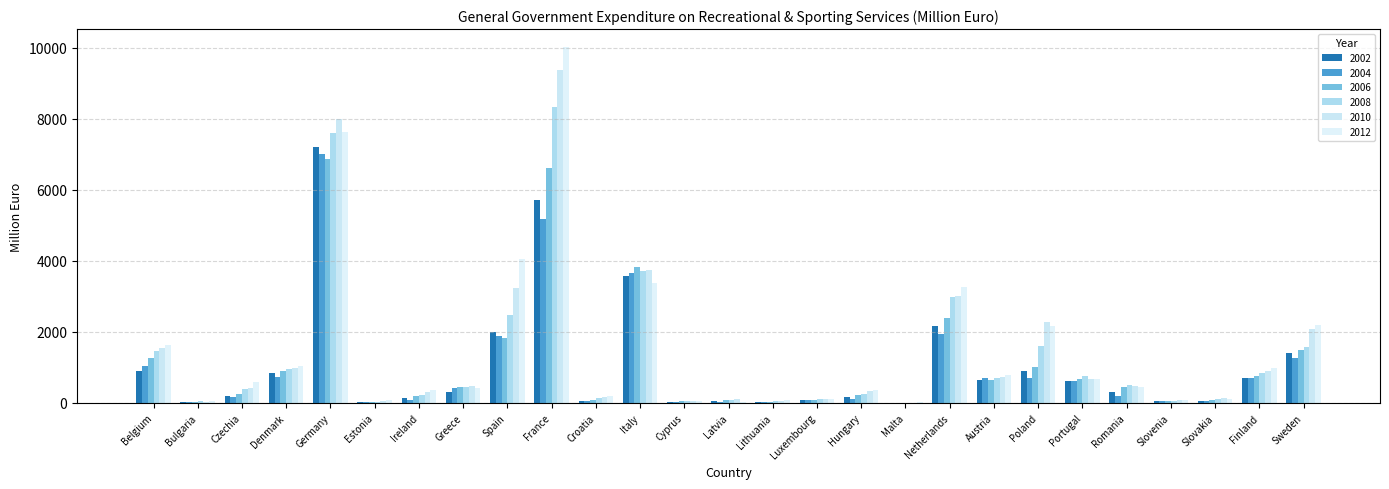

Does the chart contain stacked bars?

No